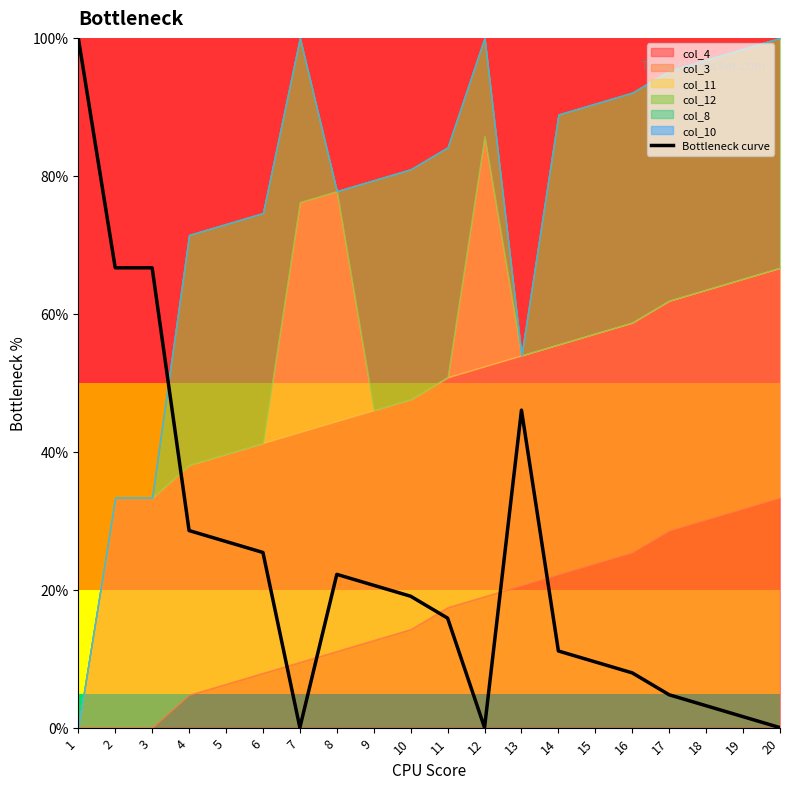

The chart shows a value of 2.2 at 17. True or false?

False